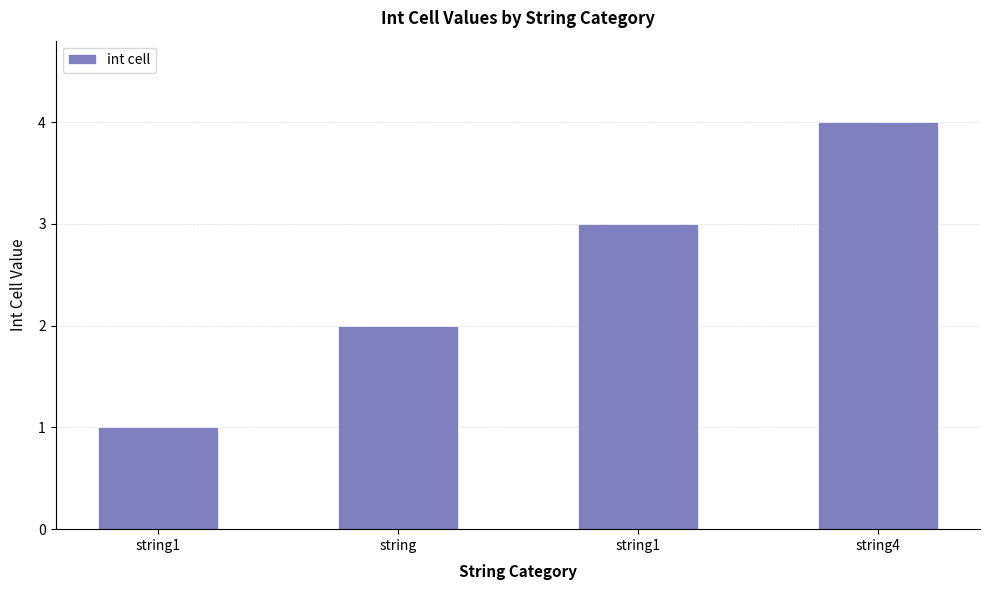

What is the sum of all values?

10